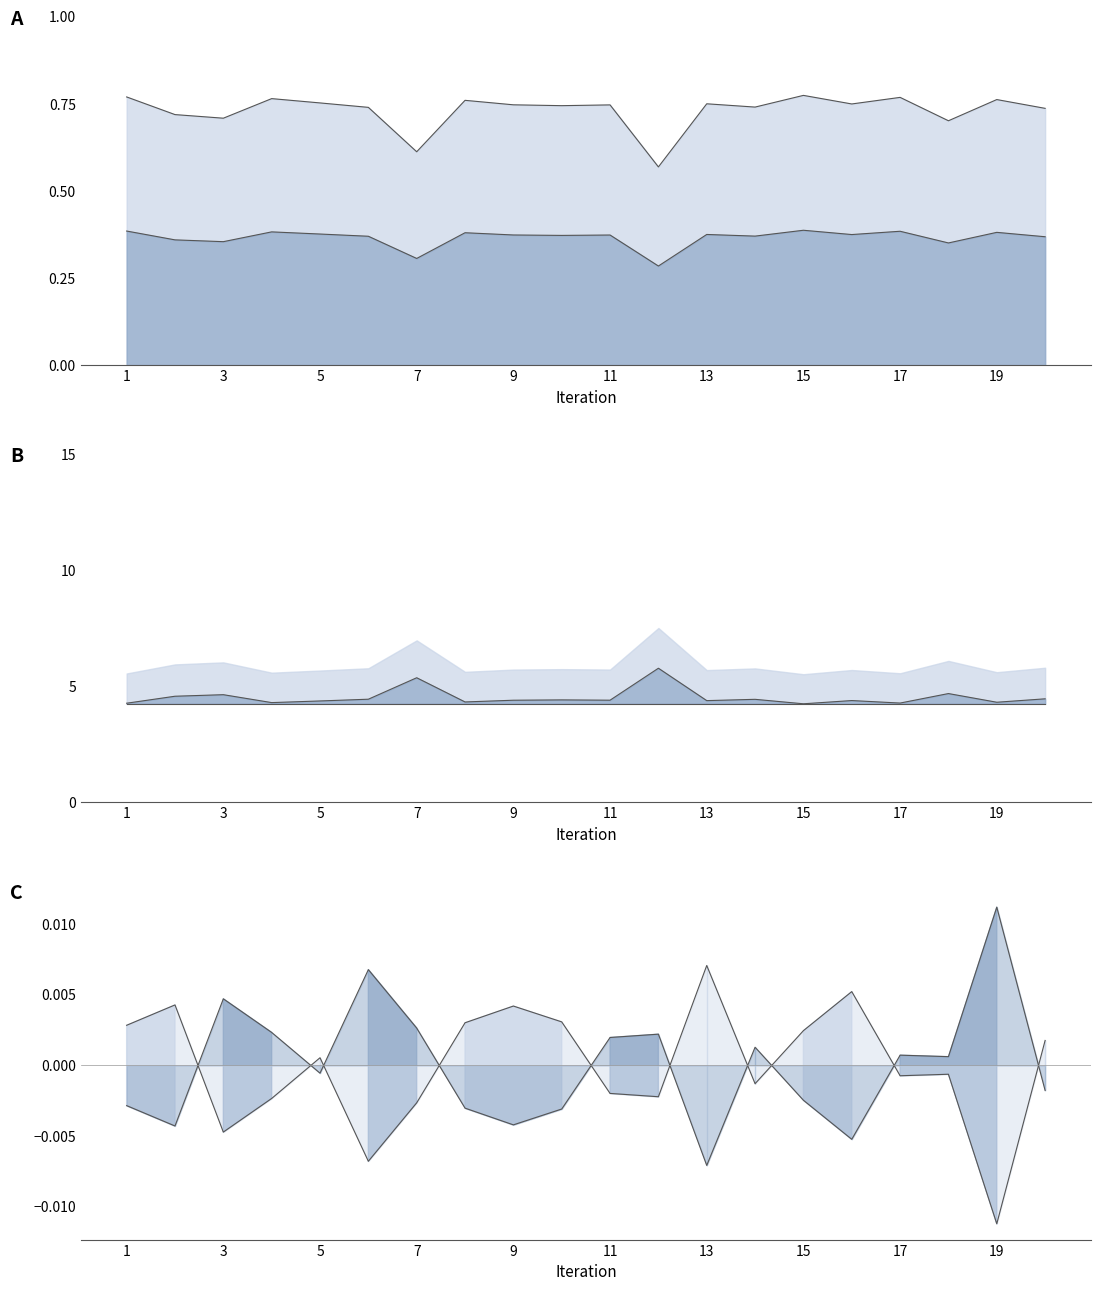

How many values in Front Face Area norm are above zero?

10